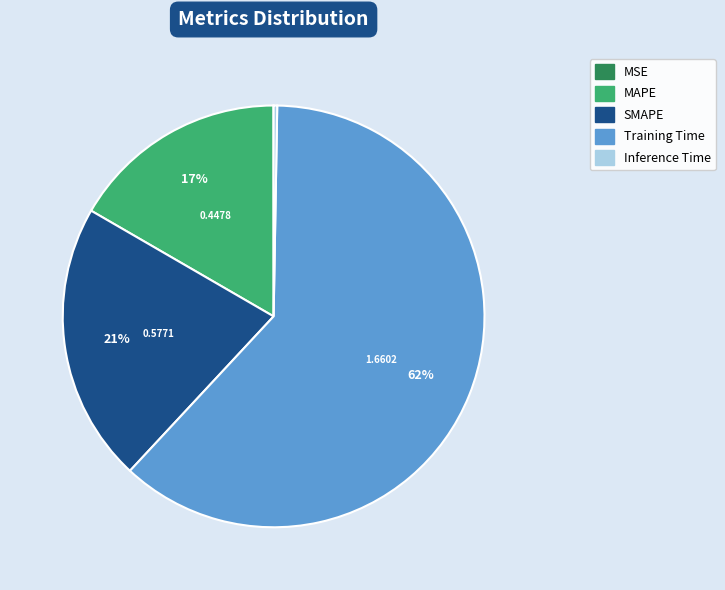

Is it true that SMAPE is 36% of the pie?

False